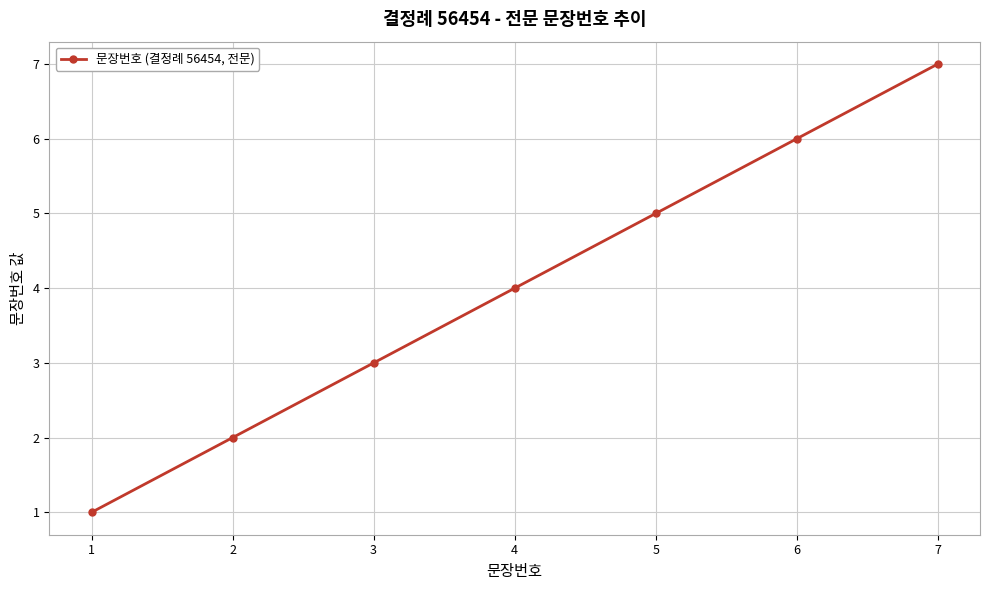

The value at 4 is 4. True or false?

True